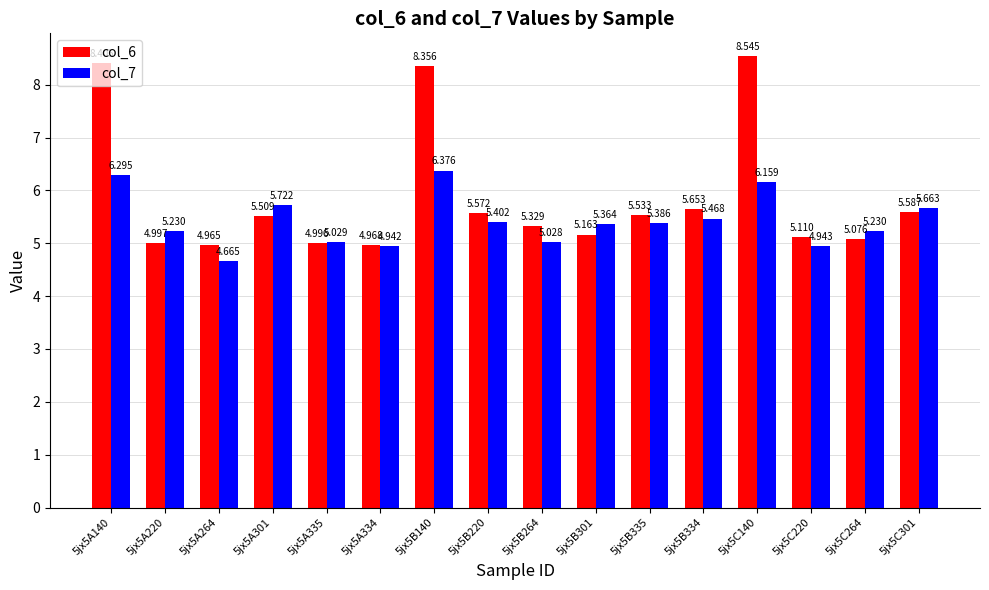

At how many categories does at least one series exceed 6?

3